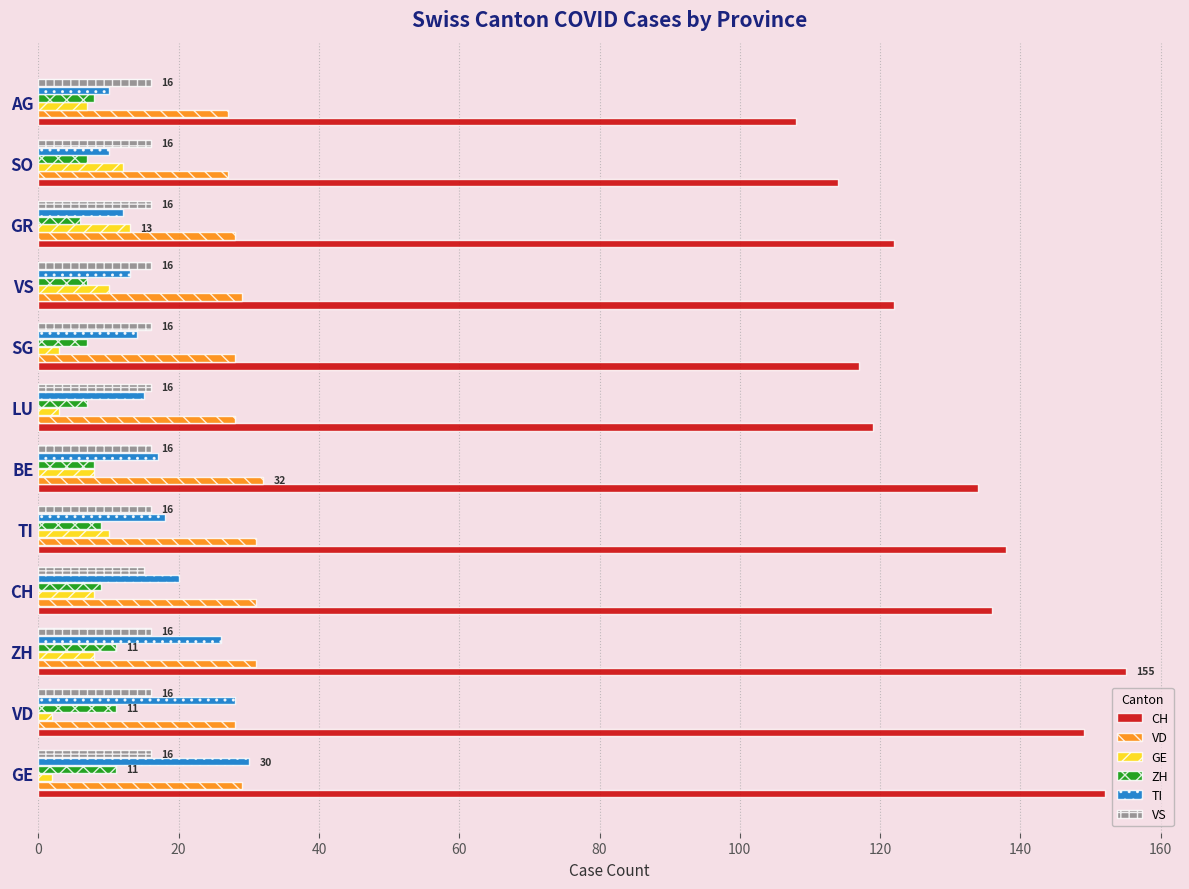

Read the VS value at SO.

16